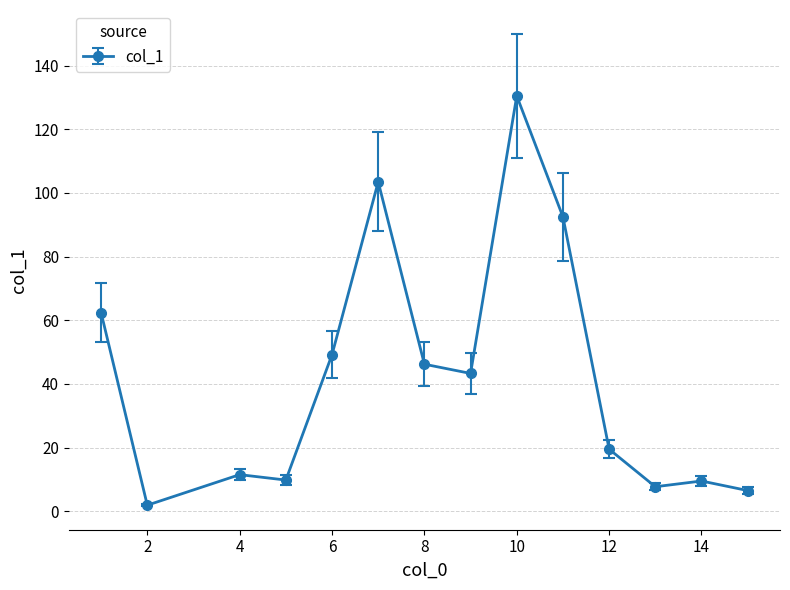

Does the chart display data point markers on the line(s)?

Yes